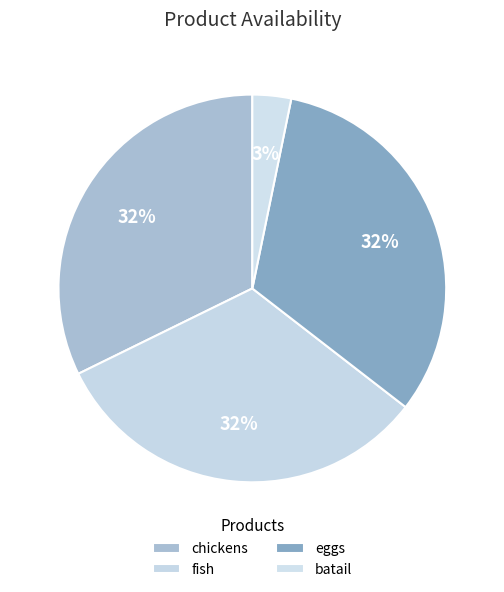

Is it true that fish is 32% of the pie?

True